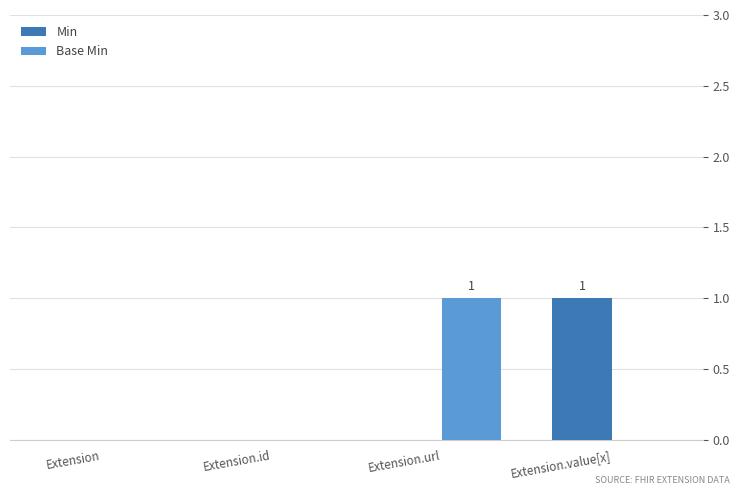

The Min series shows 1 at Extension.value[x]. True or false?

True